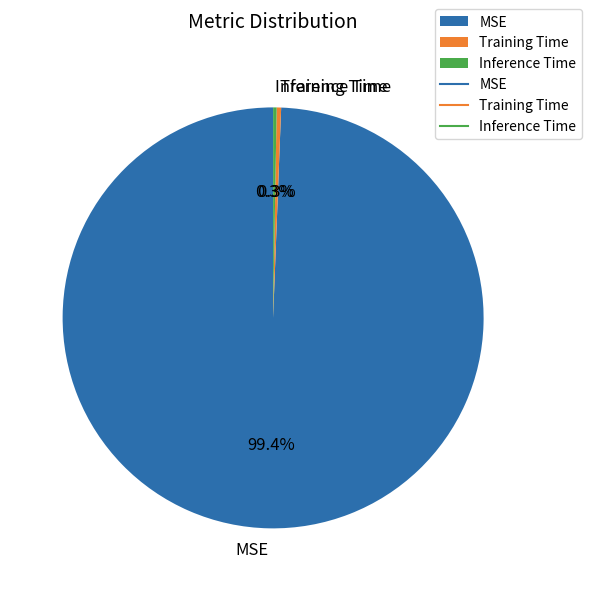

Which category has the biggest portion of the pie?

MSE